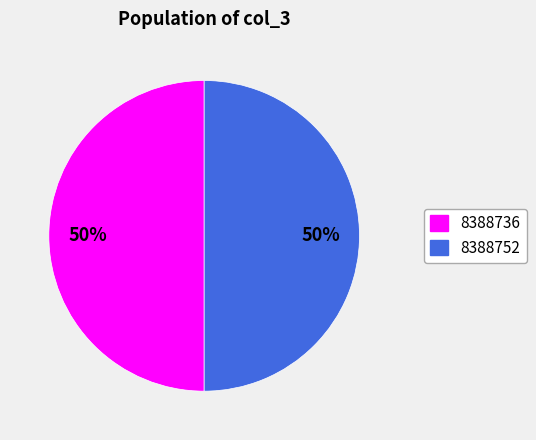

What percentage is the 8388752 slice, to the nearest percent?

50%